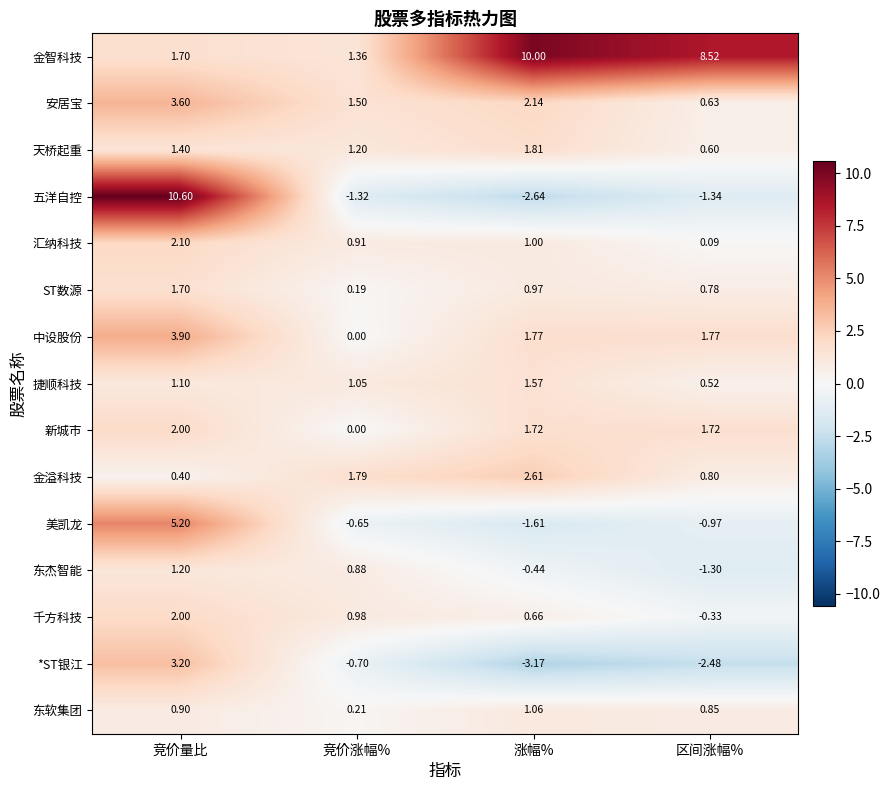

At which label does 美凯龙 first exceed 0?

竞价量比